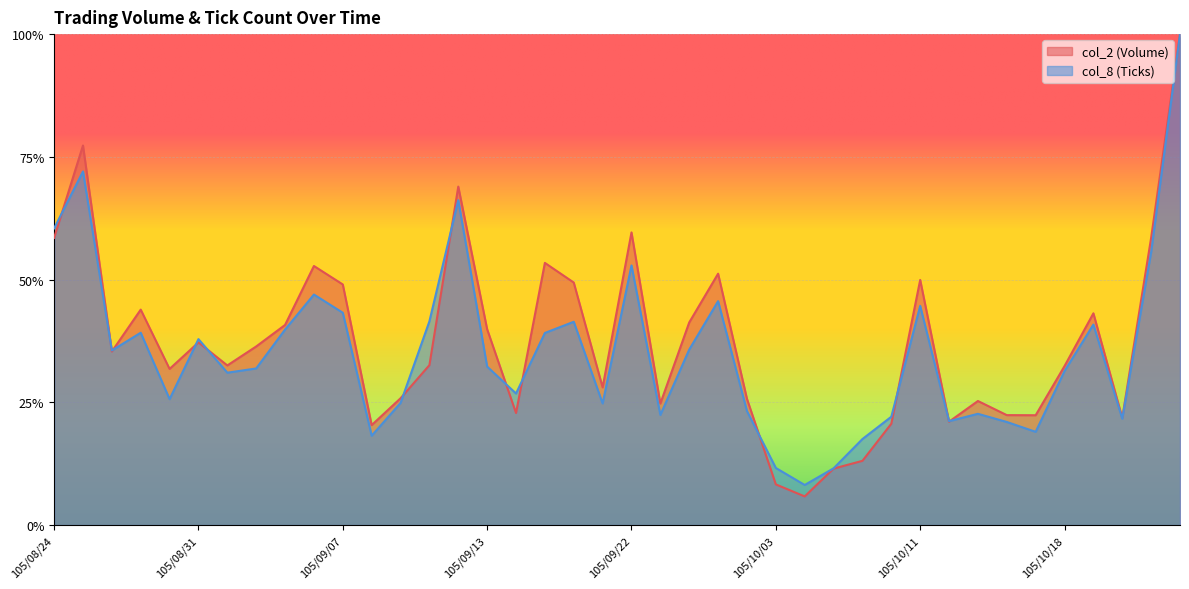

What is the spread (max minus min) of values at 105/09/13?

0.1